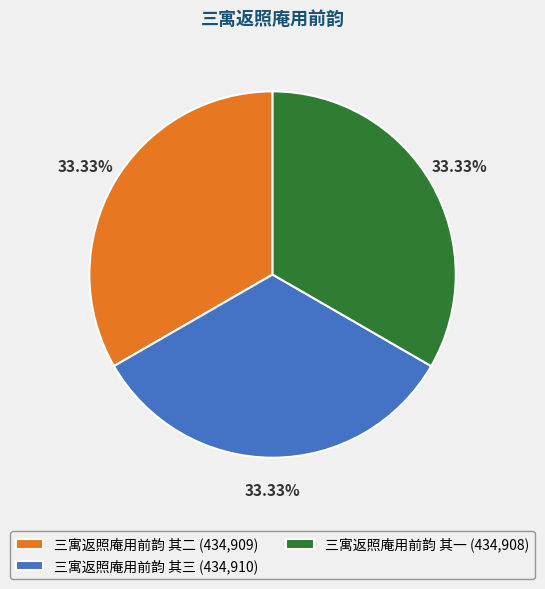

Is the sum of 三寓返照庵用前韵 其一 (434,908) and 三寓返照庵用前韵 其三 (434,910) greater than half?

Yes